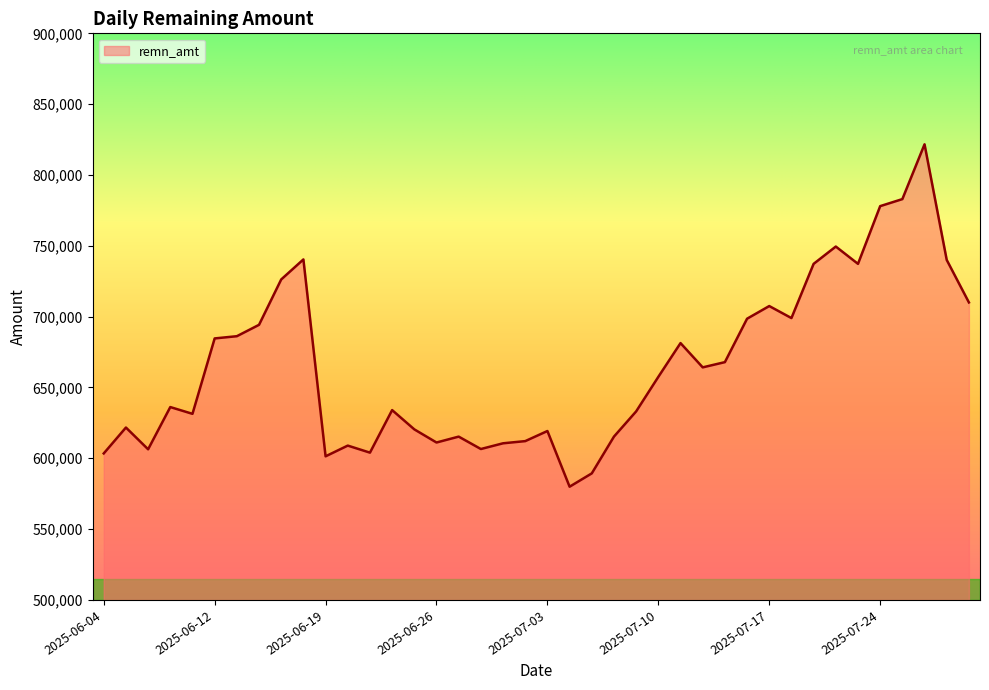

What is the difference between the maximum and minimum values?

241725